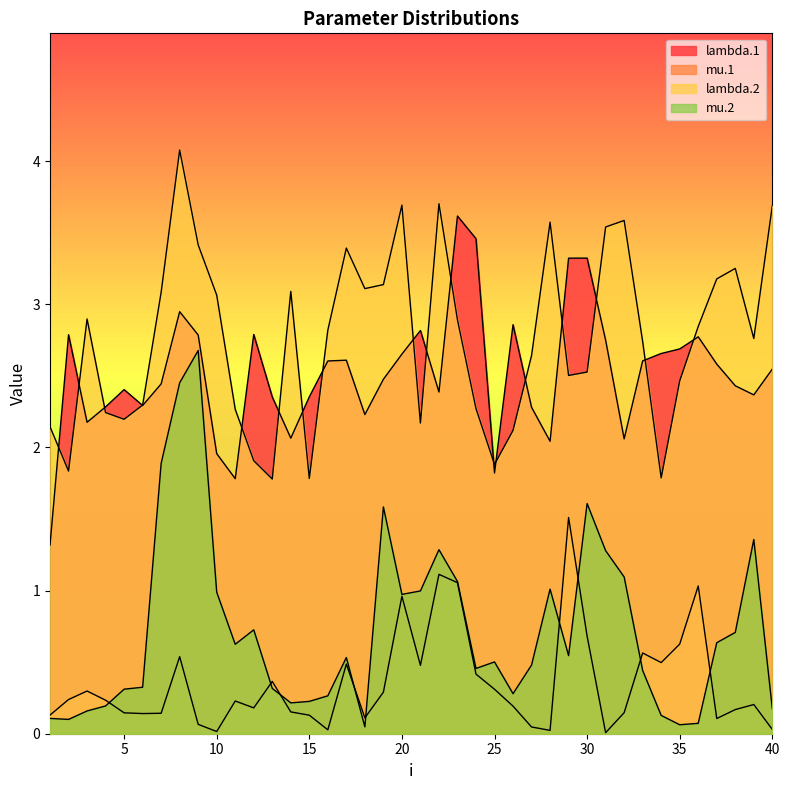

Which category has the highest value across all series?

8